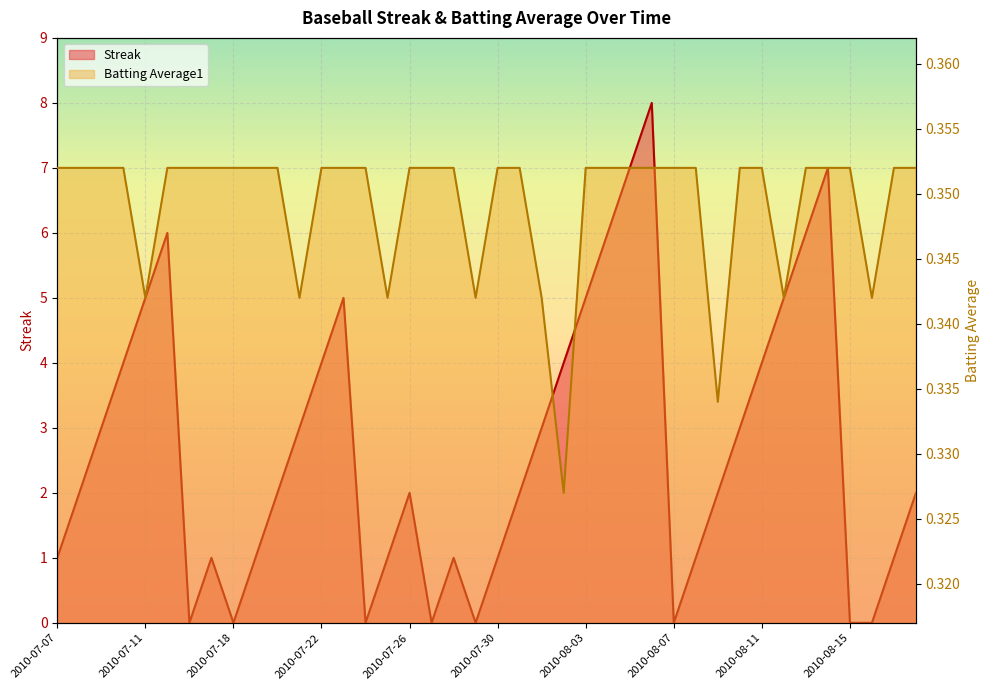

List the series in order of their overall mean, lowest first.

Batting Average1, Streak